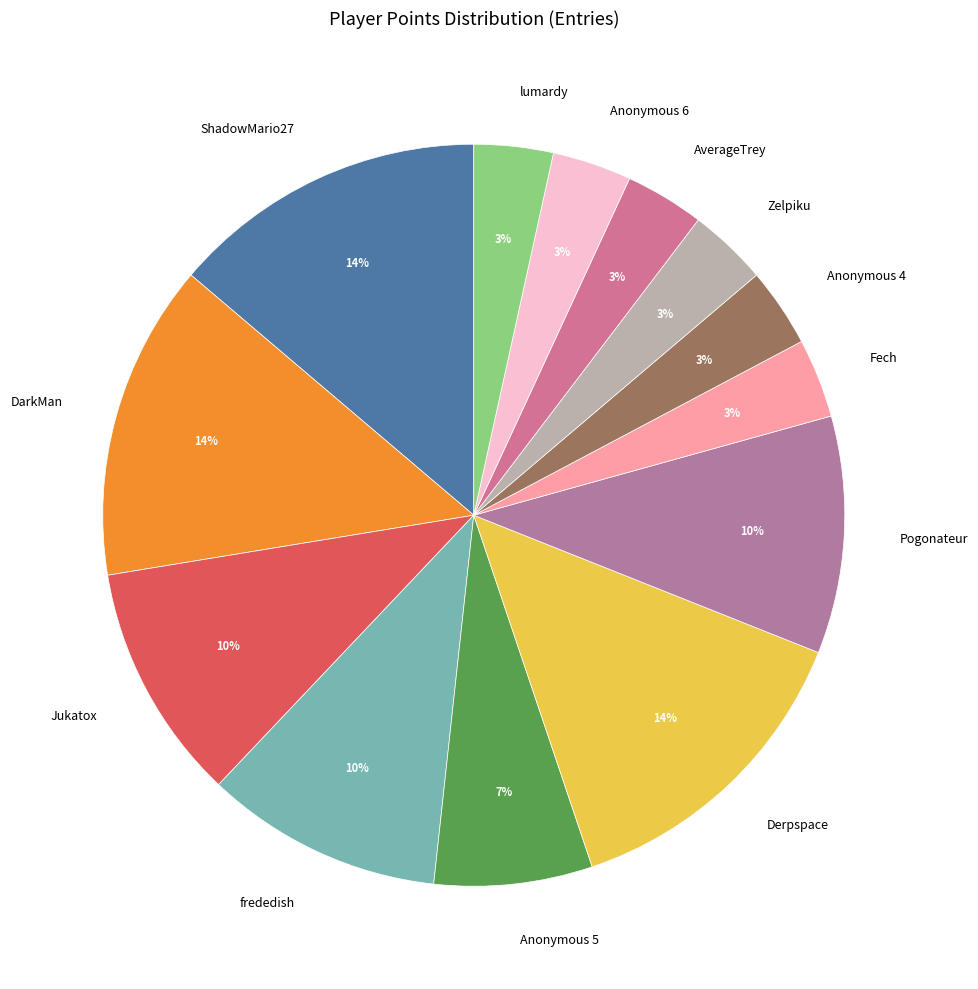

Approximately how many times larger is the value at Zelpiku compared to Anonymous 4?

1.0